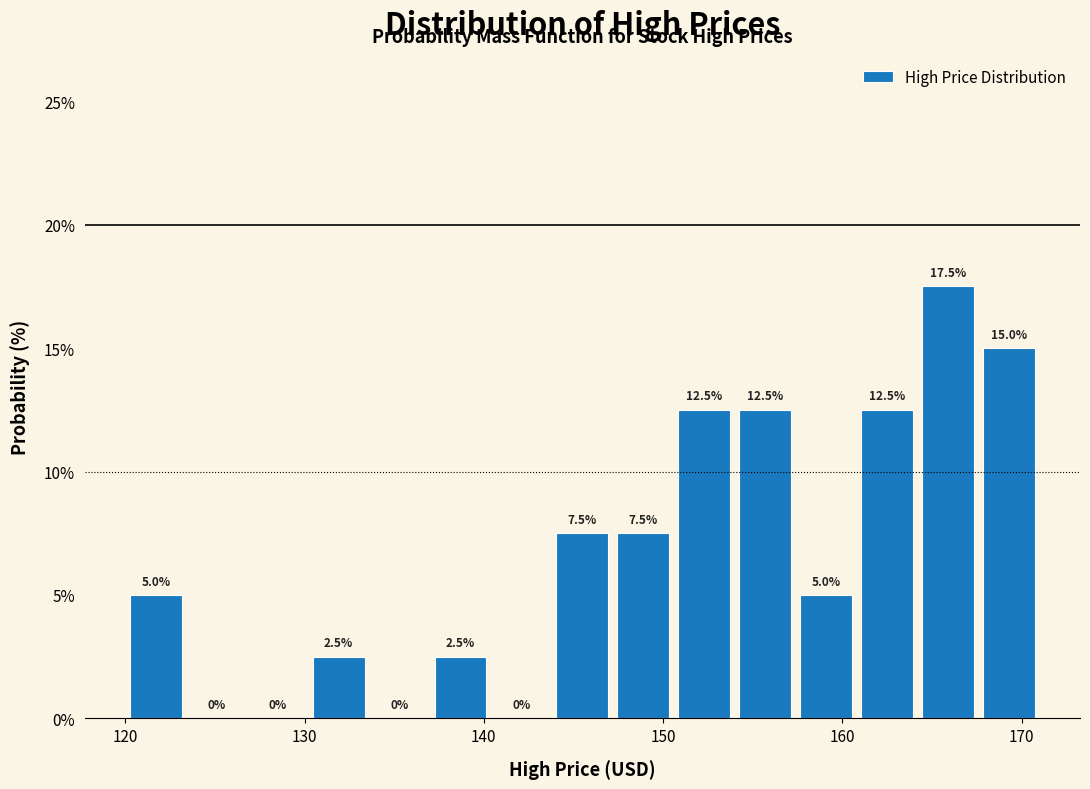

Read against the x-axis, roughly where is the centre of the tallest bar?

166